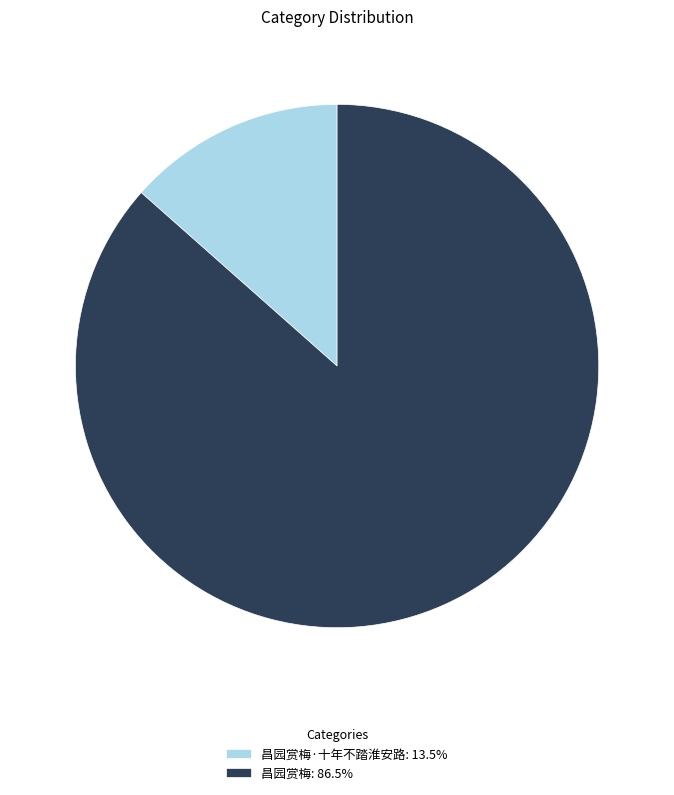

Does 昌园赏梅·十年不踏淮安路: 13.5% account for over 50% of the chart?

No